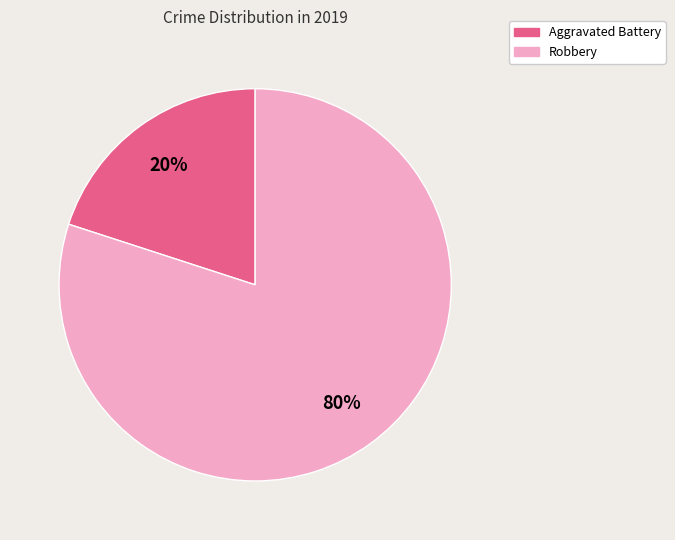

To the nearest percent, what is the difference between the largest and smallest slice percentages?

60%